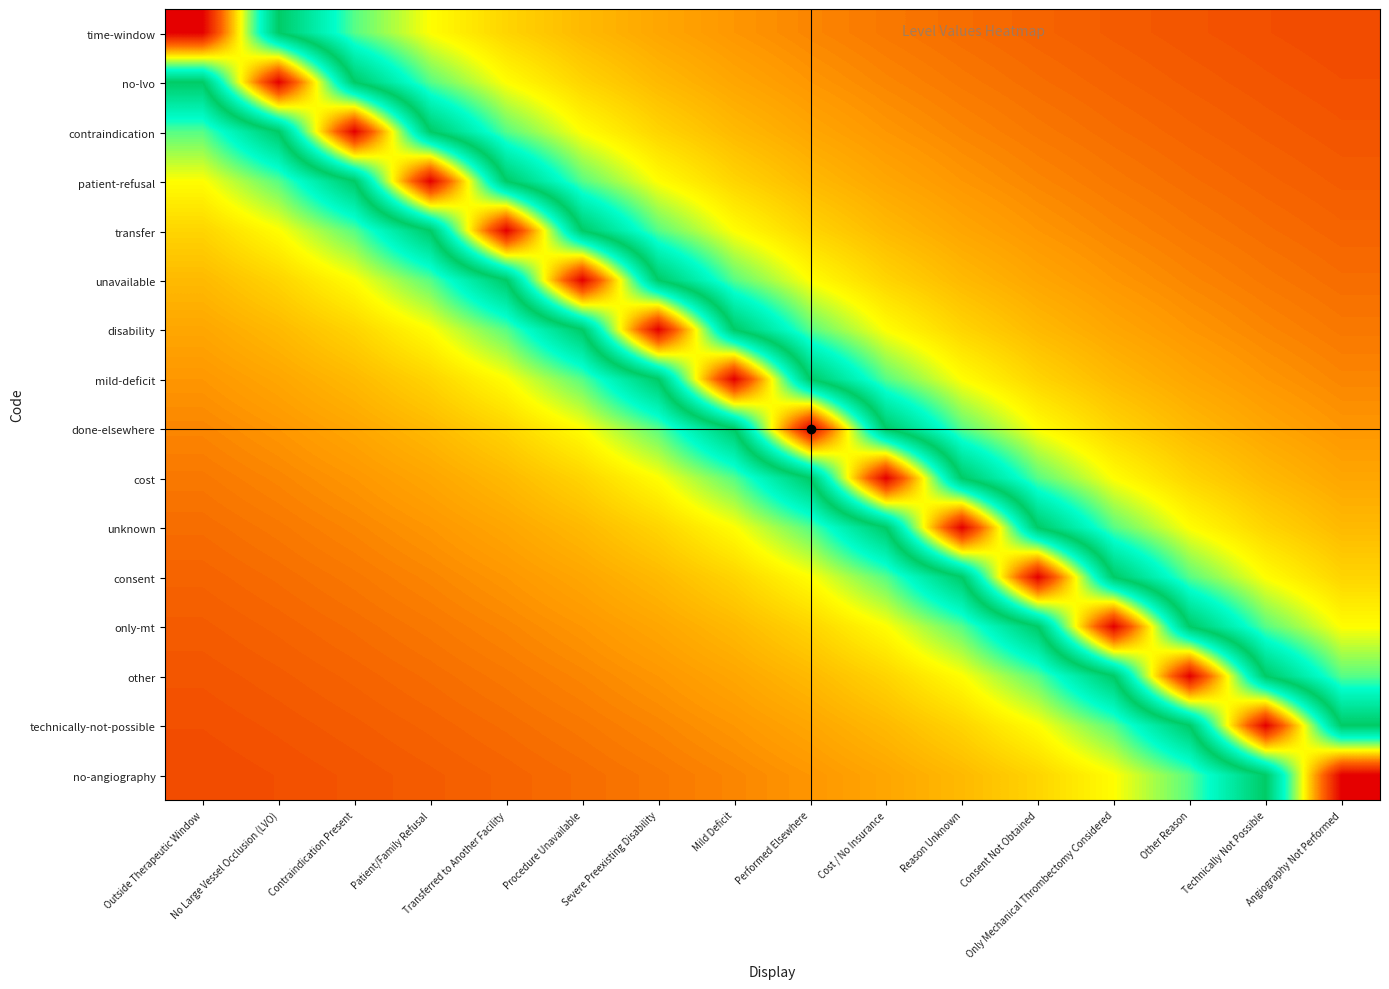

At which category is the sum across all series the highest?

Mild Deficit